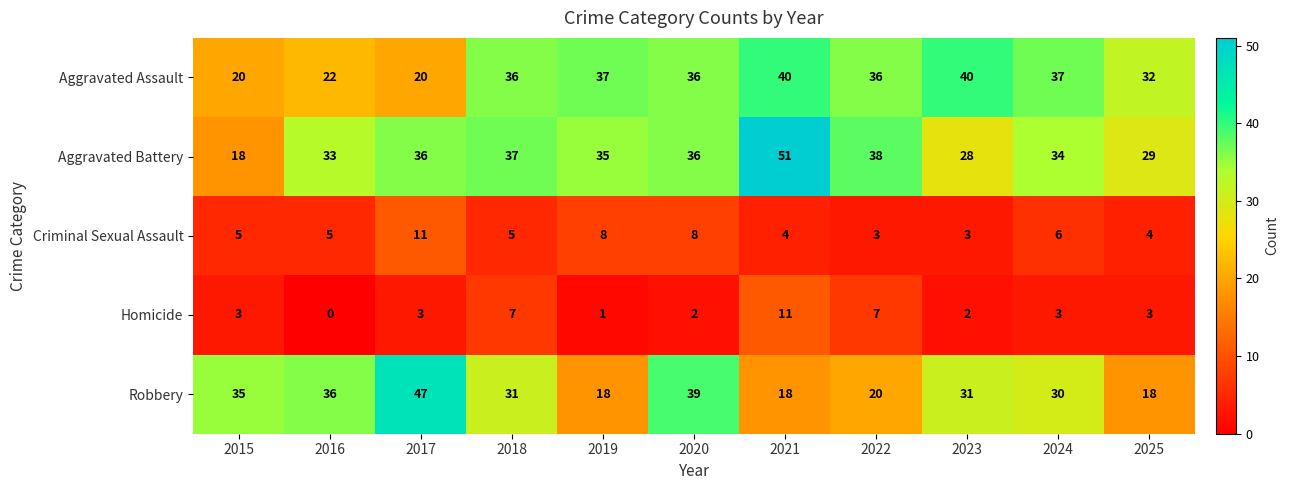

Which label corresponds to the smallest value in the chart?

2016